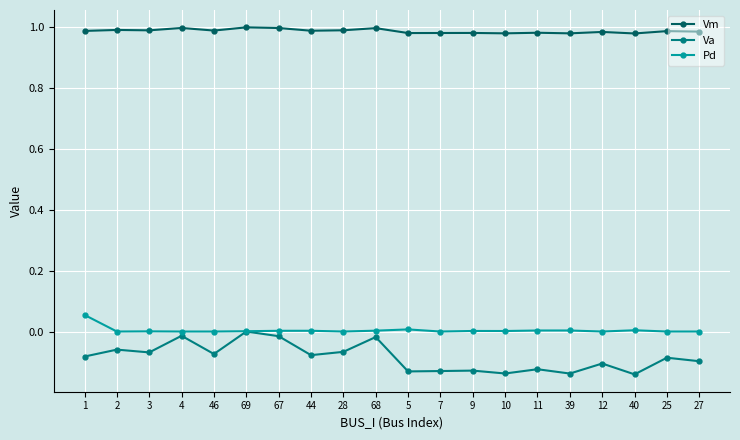

What is the difference between the highest and lowest values at 11?

1.1